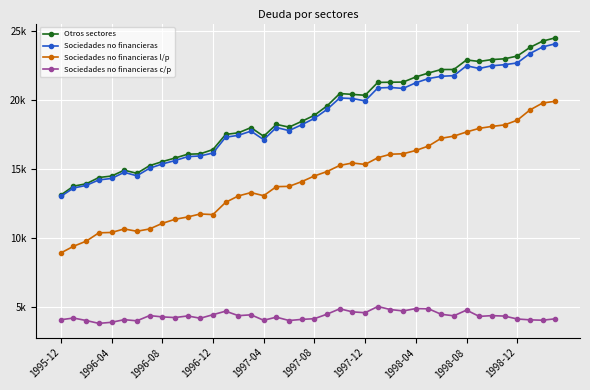

In Otros sectores, how many points are higher than both neighbors (excluding endpoints)?

5